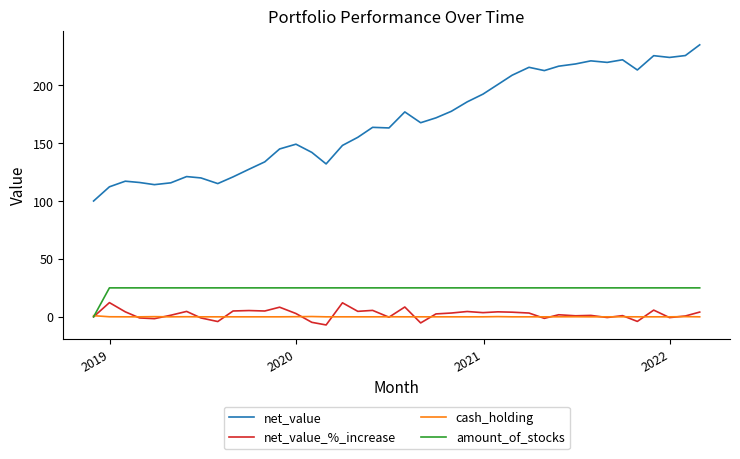

True or false: cash_holding and net_value cross at least once.

False